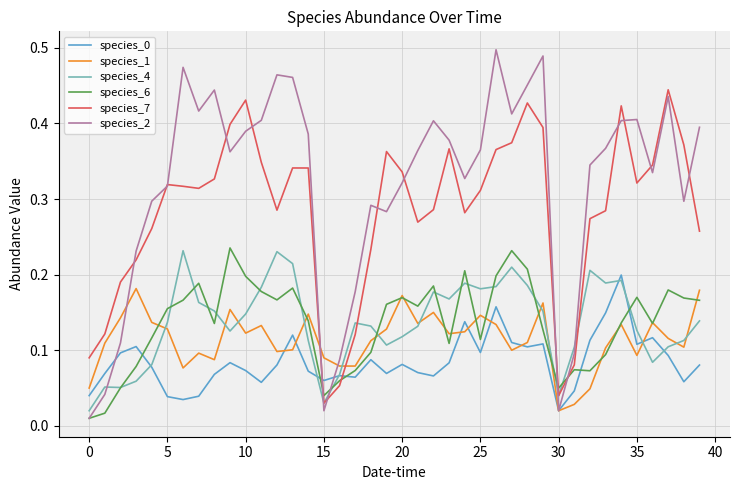

Which series has the widest spread of values?

species_2